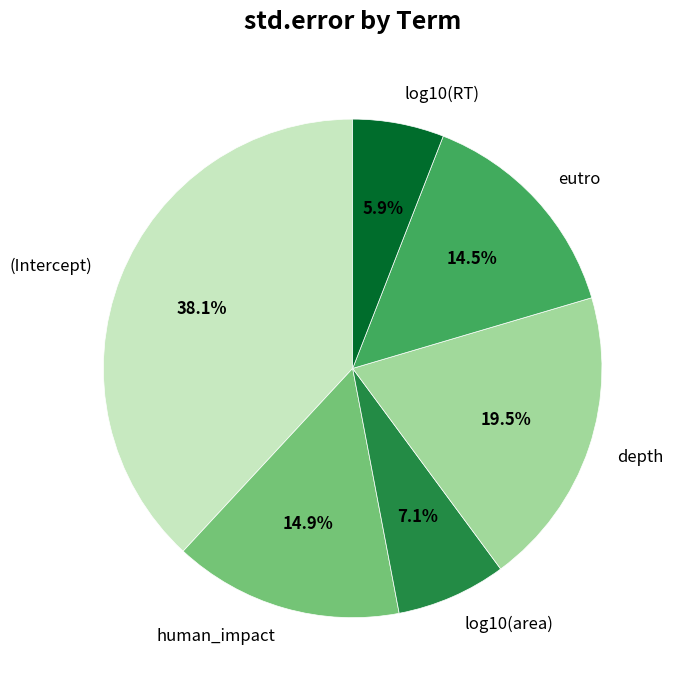

Count the number of slices in the pie.

6